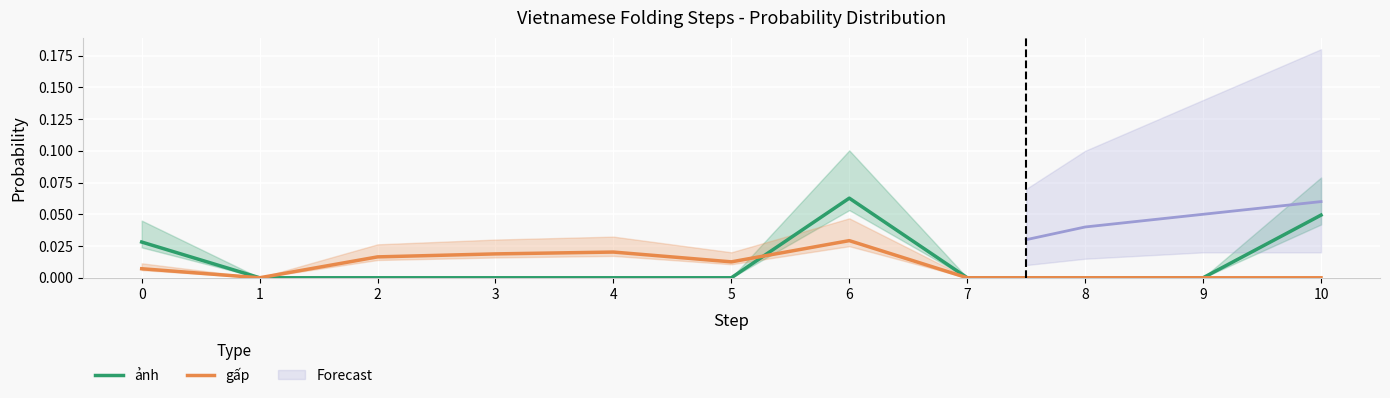

Which category has the highest value in the ảnh series?

6